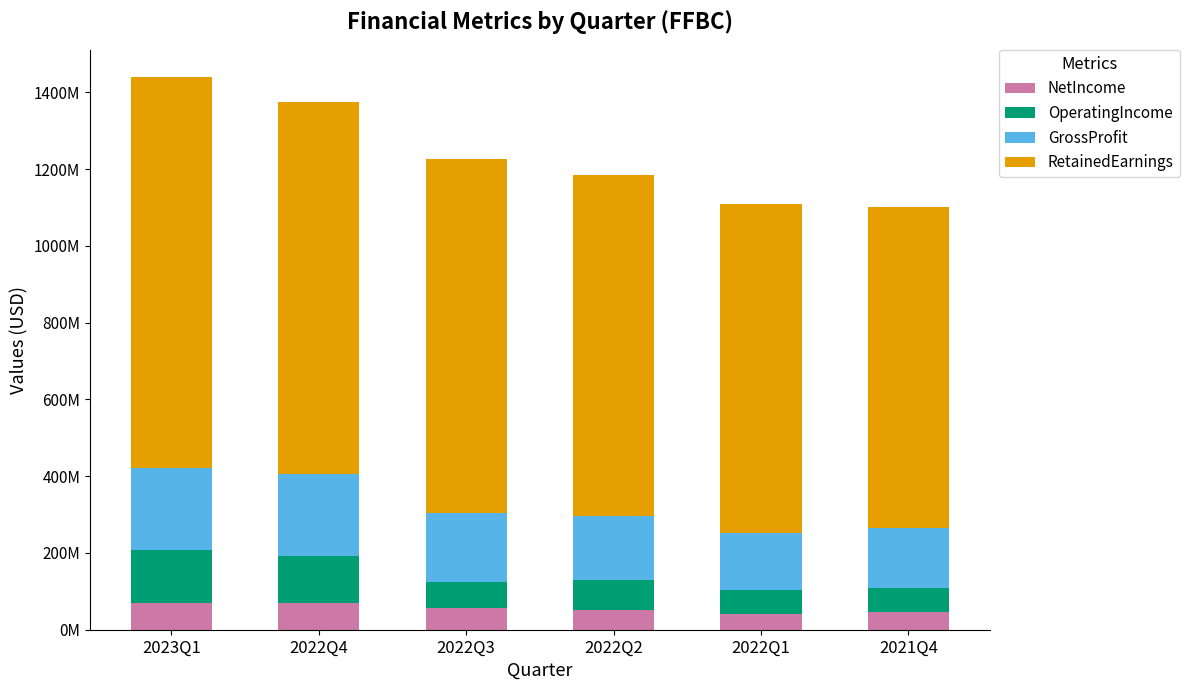

What position from the right is 2022Q1?

2